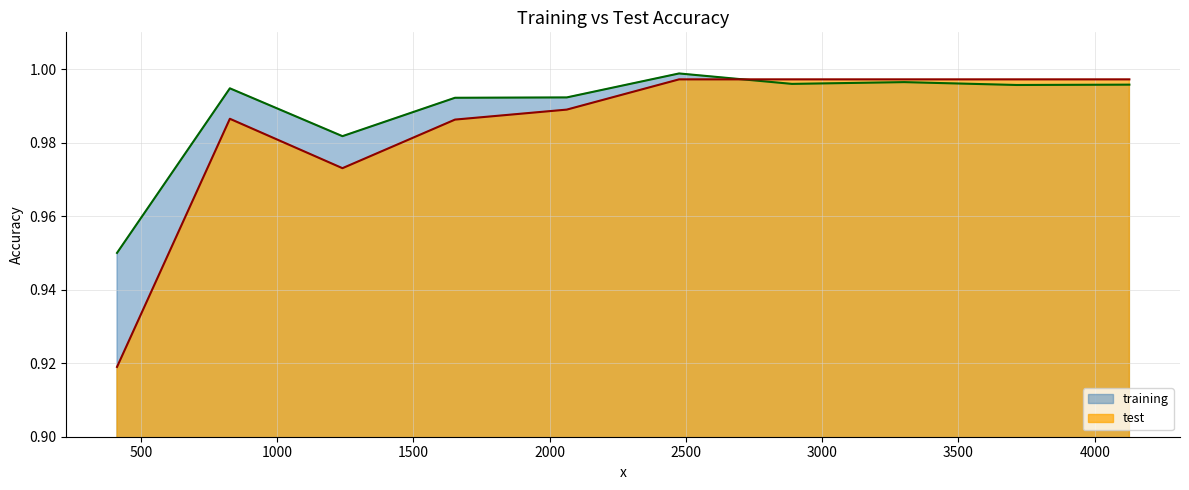

Does the chart have visible grid lines?

Yes